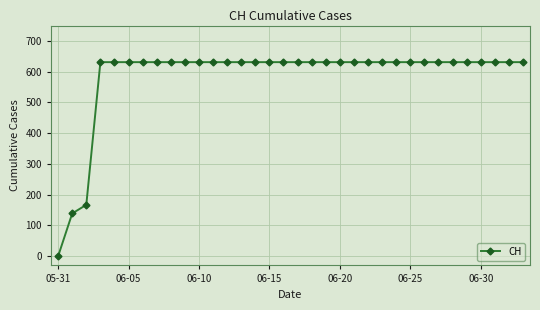

What is the value of the 28th point from the left?

631